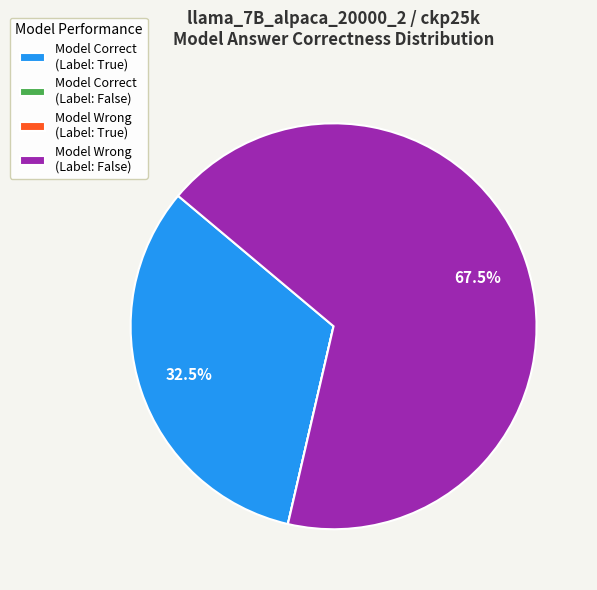

Which category has the biggest portion of the pie?

Model Wrong (Label: False)